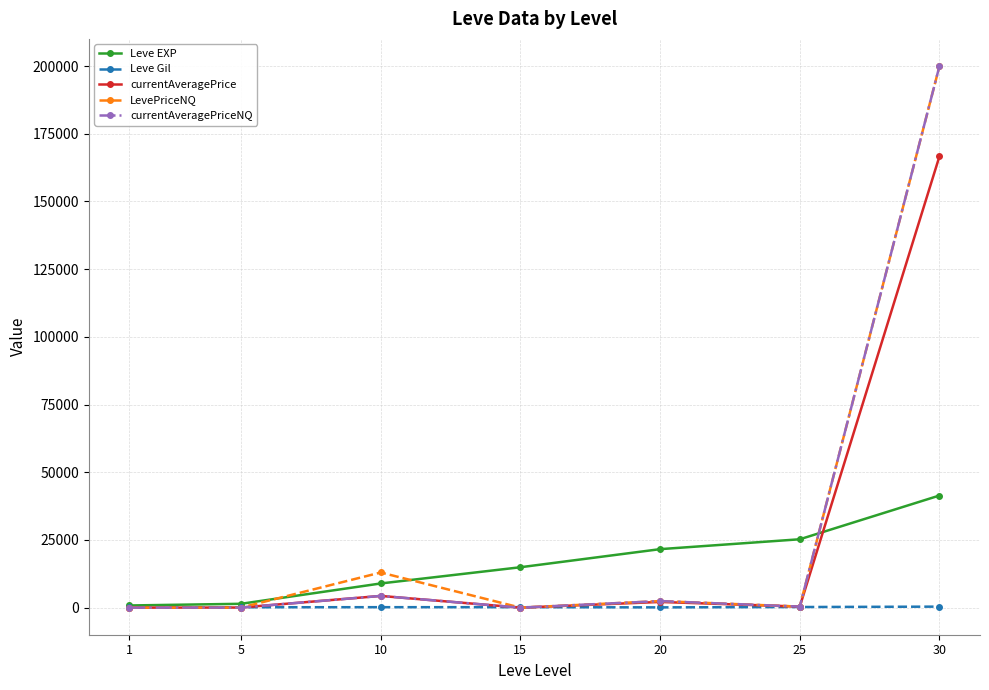

How many series are shown in this chart?

5